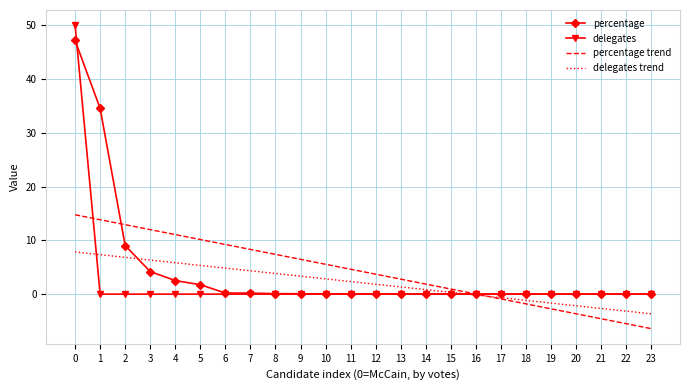

What is the maximum value shown in the chart?

50.0